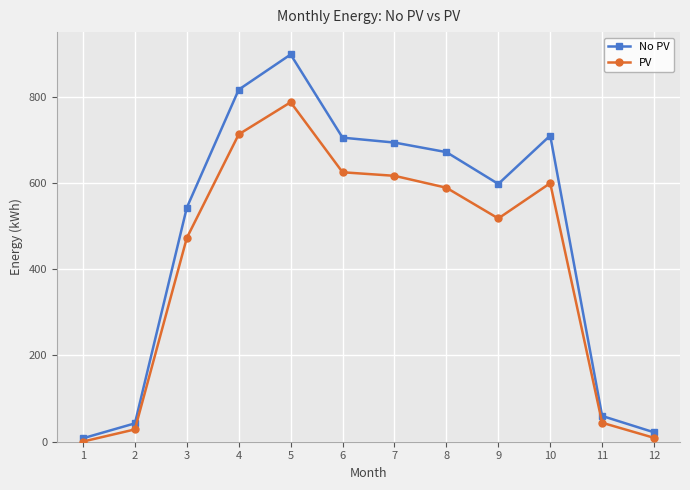

Between 1 and 10, which series saw the biggest shift?

No PV